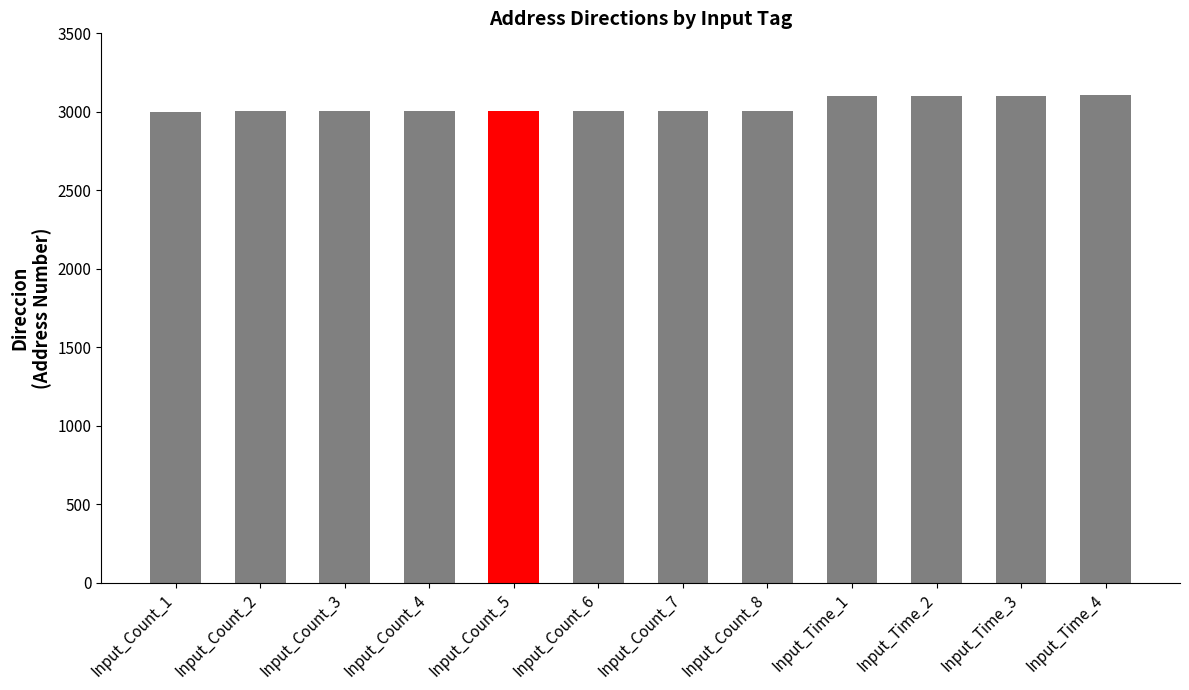

What is the label of the 10th bar from the right?

Input_Count_3